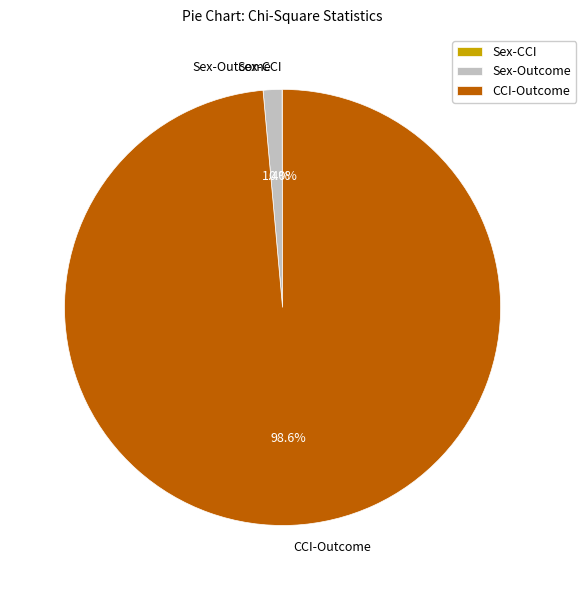

Combined, what portion of the pie is Sex-Outcome and CCI-Outcome?

100.0%